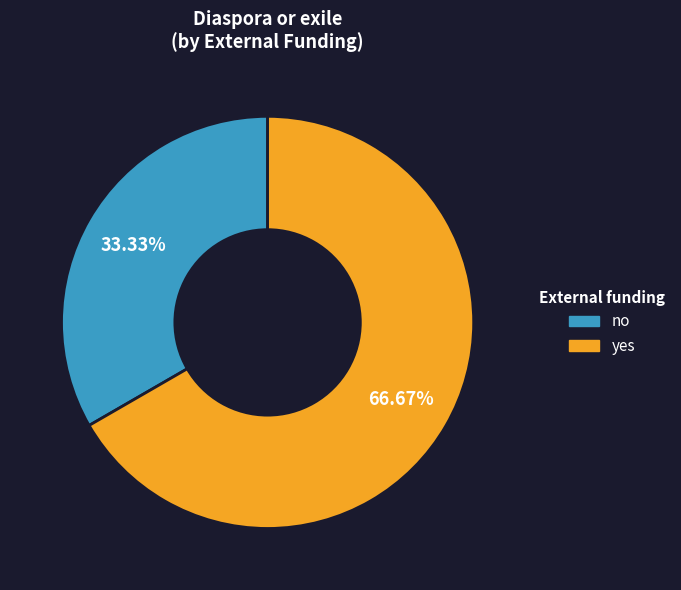

Which category has the smallest portion of the pie?

no